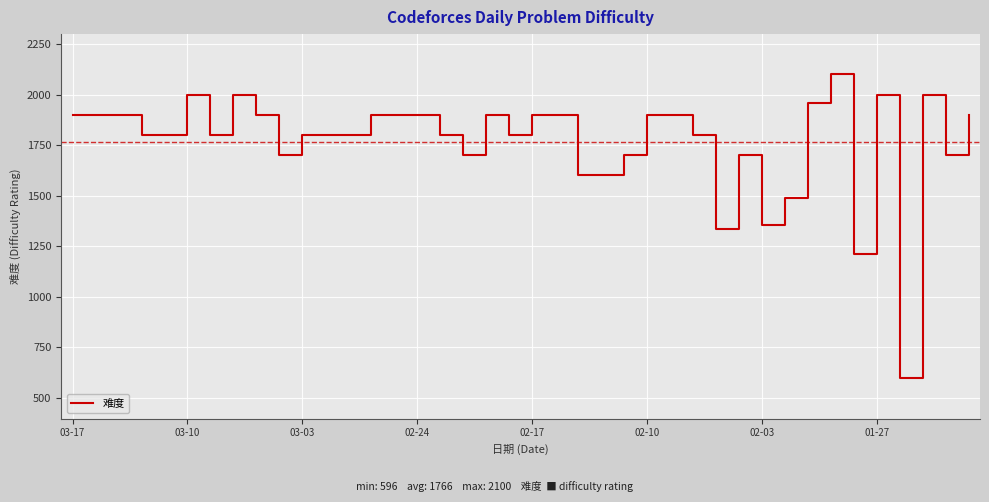

What is the difference between the maximum and minimum values?

1504